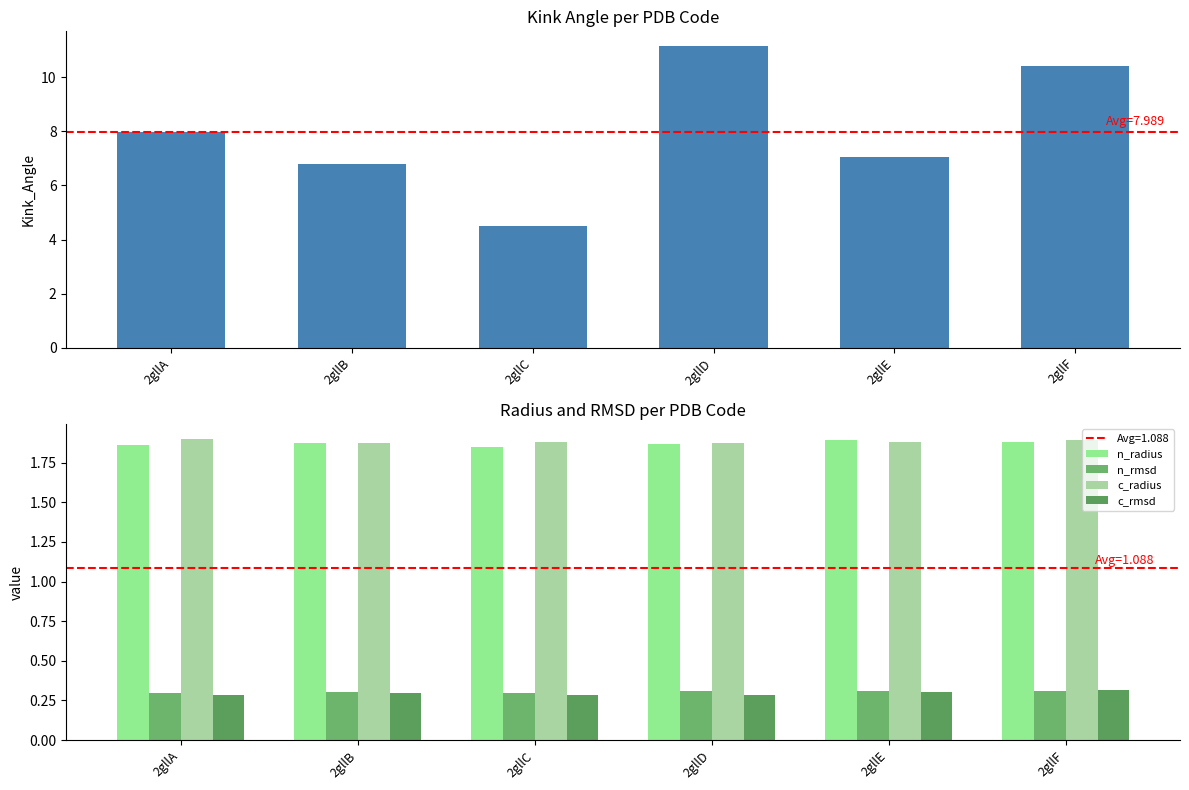

How many series are shown in this chart?

5